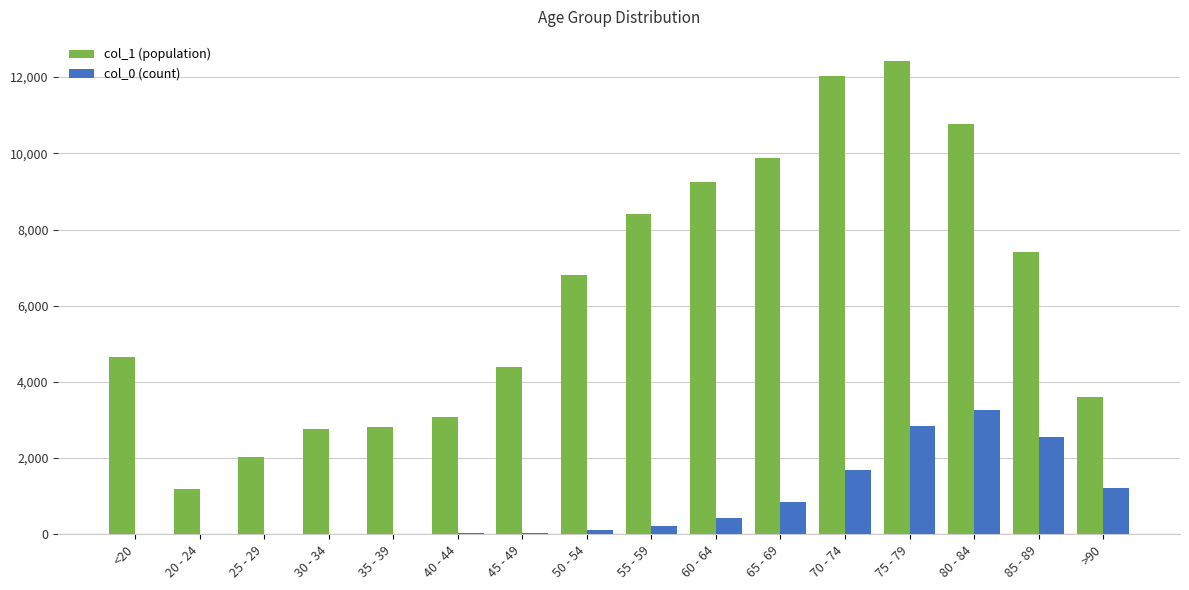

Is the value of col_1 (population) at 20 - 24 greater than the value of col_0 (count) at 60 - 64?

Yes